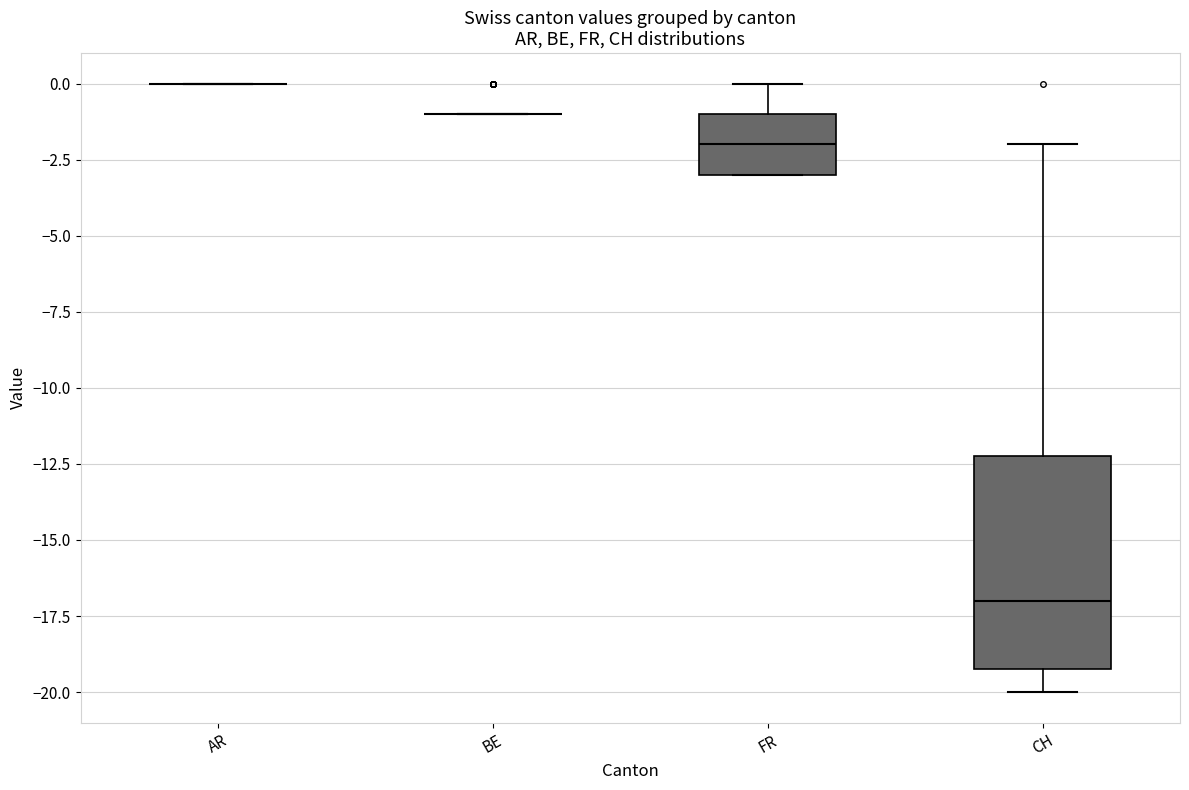

Reading left to right, read every box against the y-axis: the position of its median line, the range the box covers, and the ends of its whiskers. The values are not printed on the chart, so give them approximately, as read against the axis.

AR: box collapsed to a line at 0, whiskers 0 to 0
BE: box collapsed to a line at -1, whiskers -1 to -1
FR: median -2, box -3 to -1, whiskers -3 to 0
CH: median -17, box -19 to -12, whiskers -20 to -2